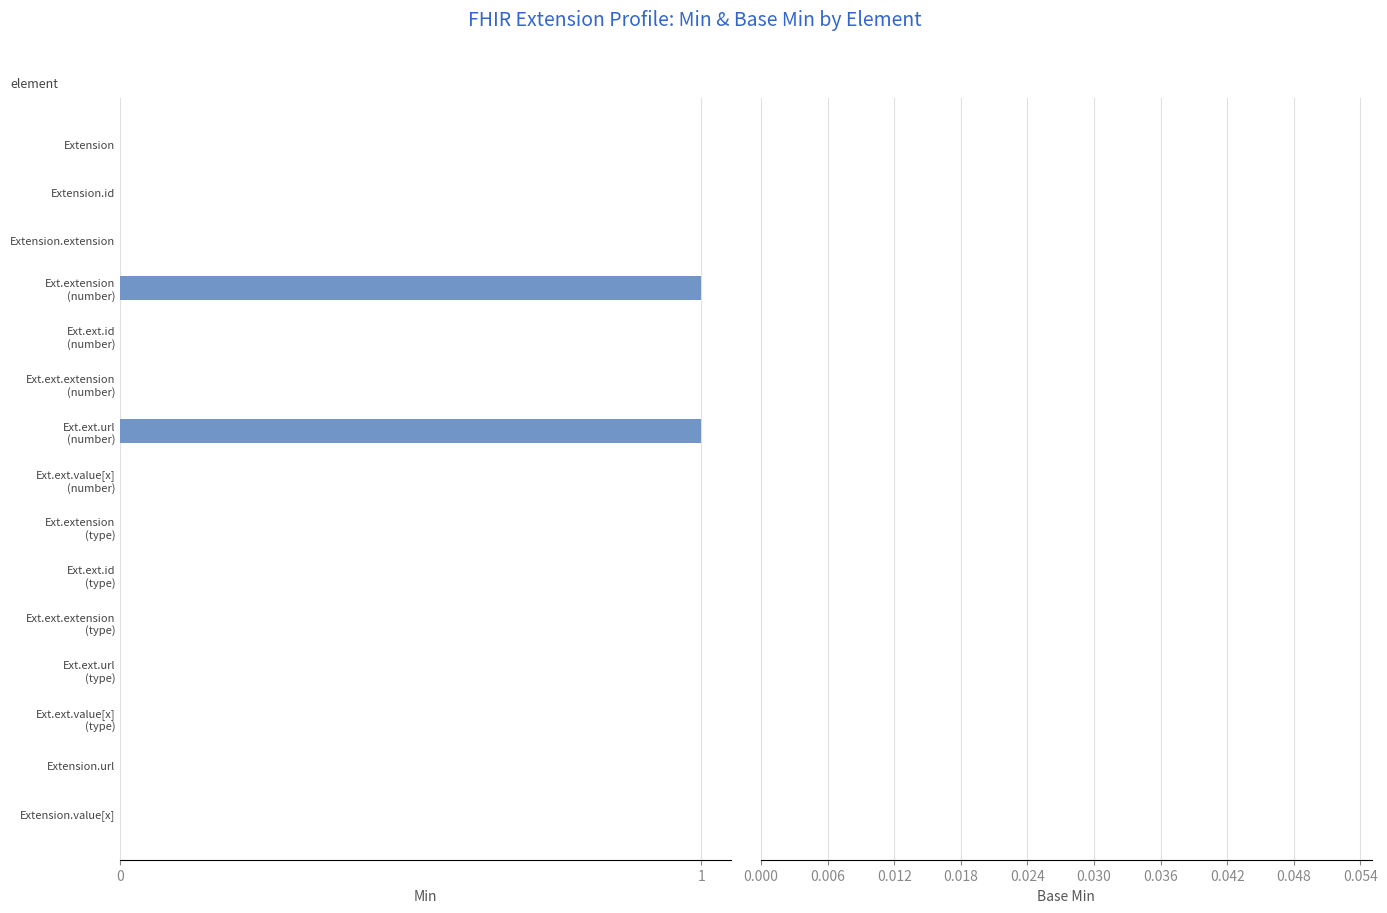

The chart shows a value of 0 at Extension. True or false?

True